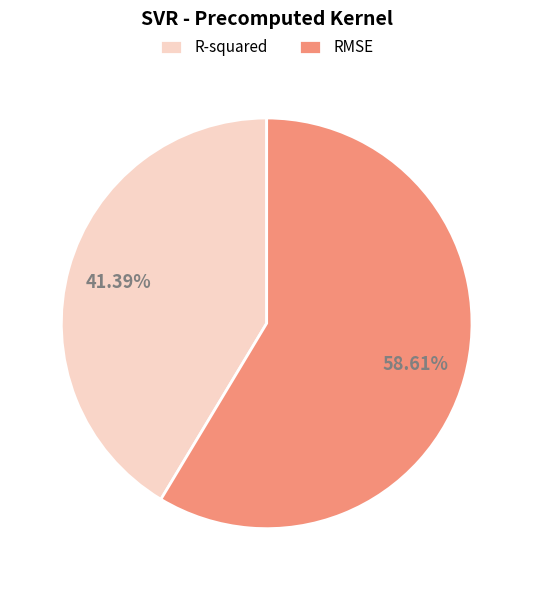

Which slice is the smallest?

R-squared